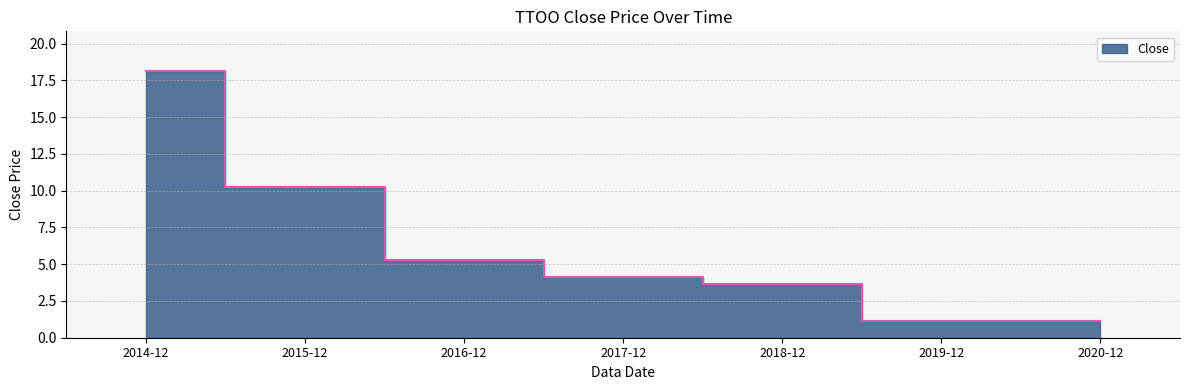

What is the sum of all values?

43.7